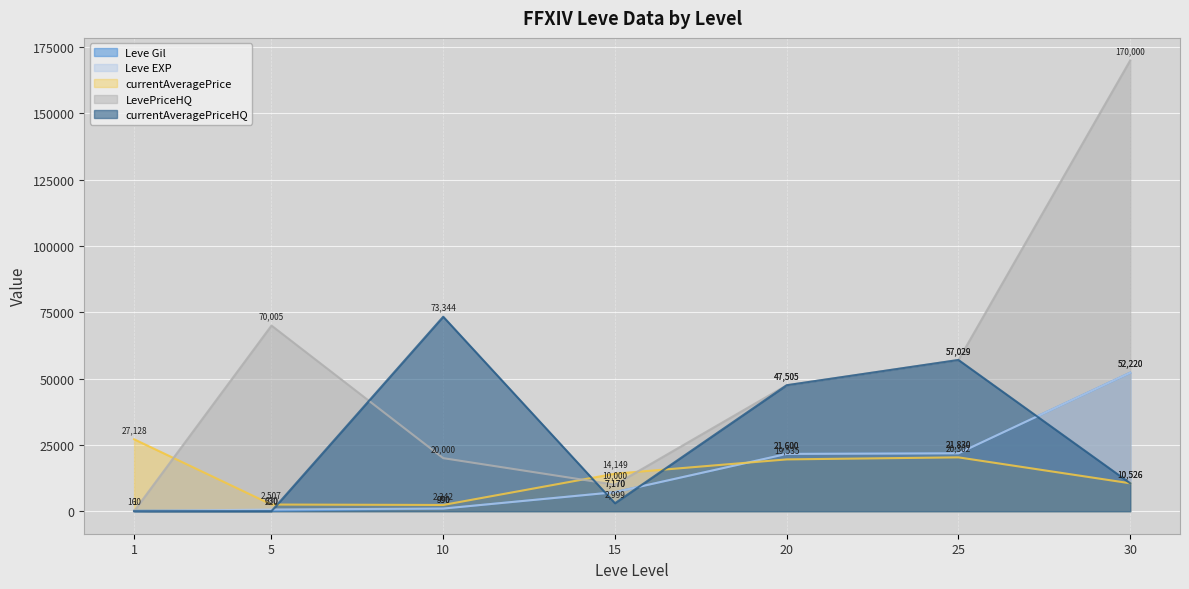

How many series are shown in this chart?

5